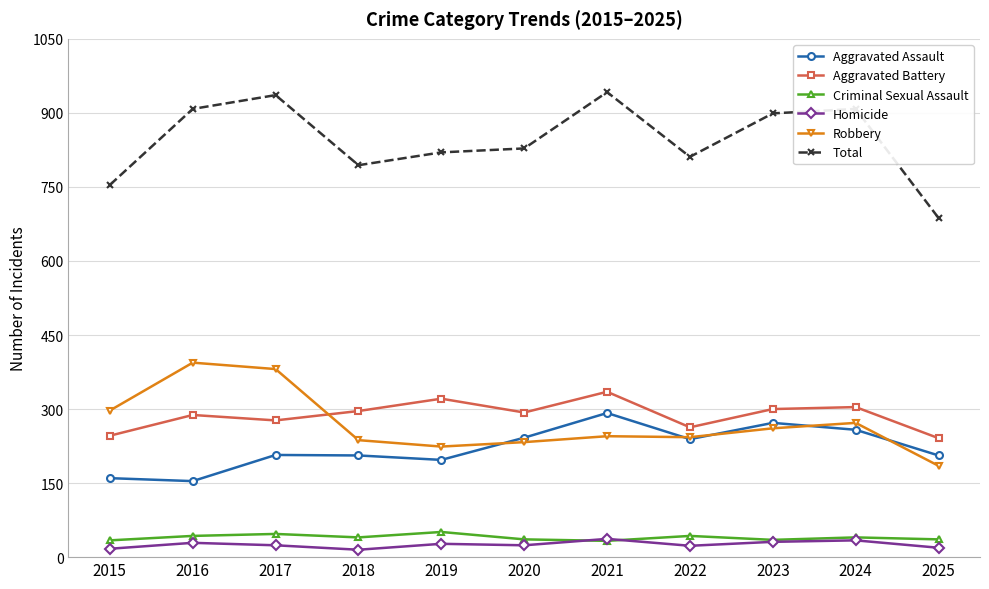

How many interior local valleys does the Aggravated Battery series have?

3